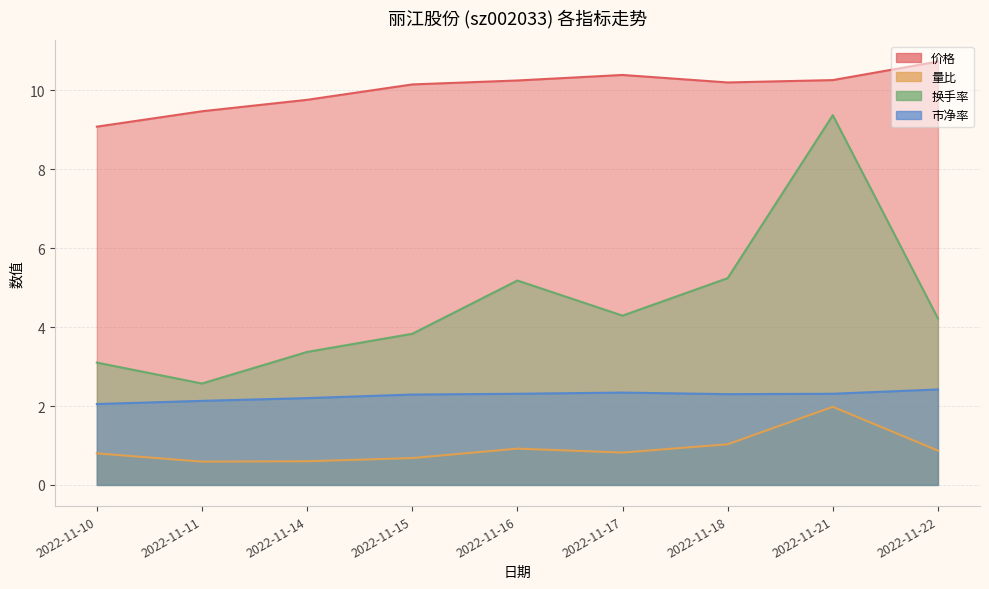

What value does the 市净率 series have at 2022-11-22?

2.4